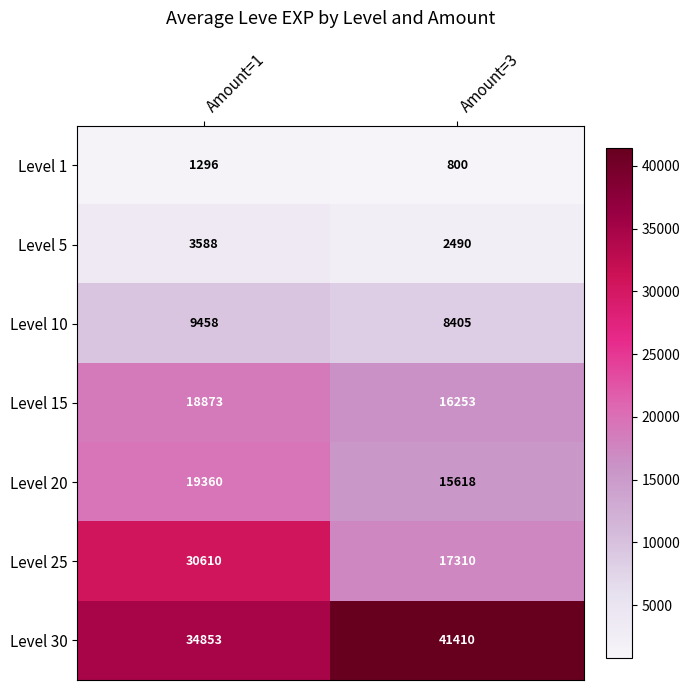

Rank the series at Amount=1 from highest to lowest value.

Level 30, Level 25, Level 20, Level 15, Level 10, Level 5, Level 1